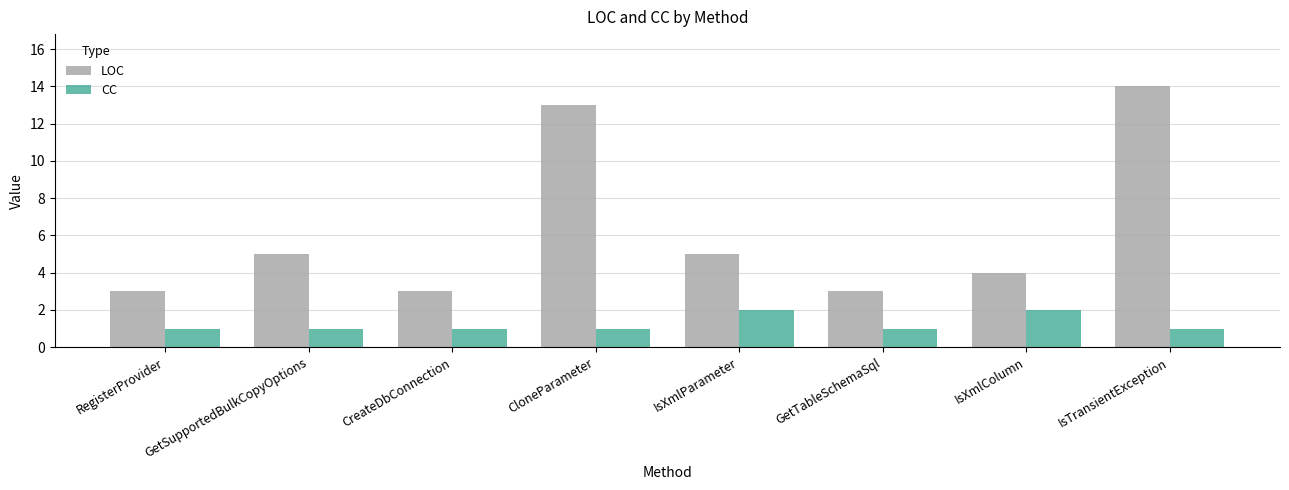

What is the smallest value displayed?

1